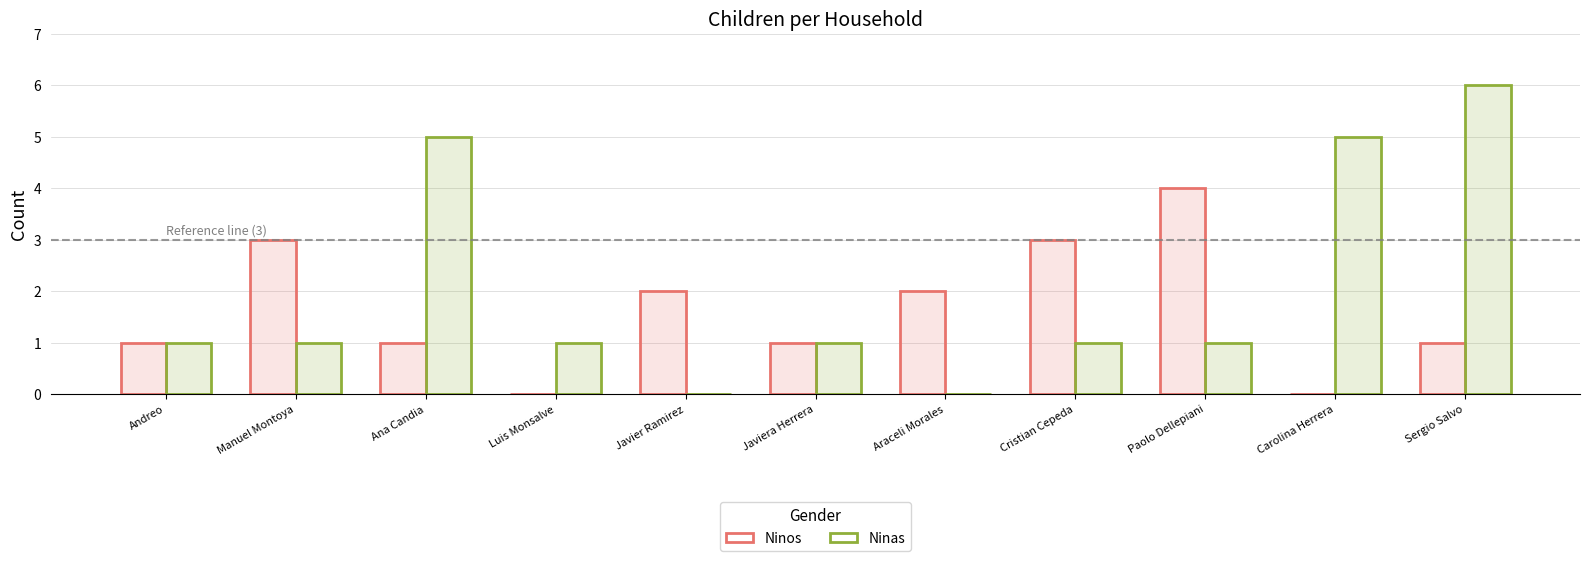

List the series in order of their overall mean, highest first.

Ninas, Ninos